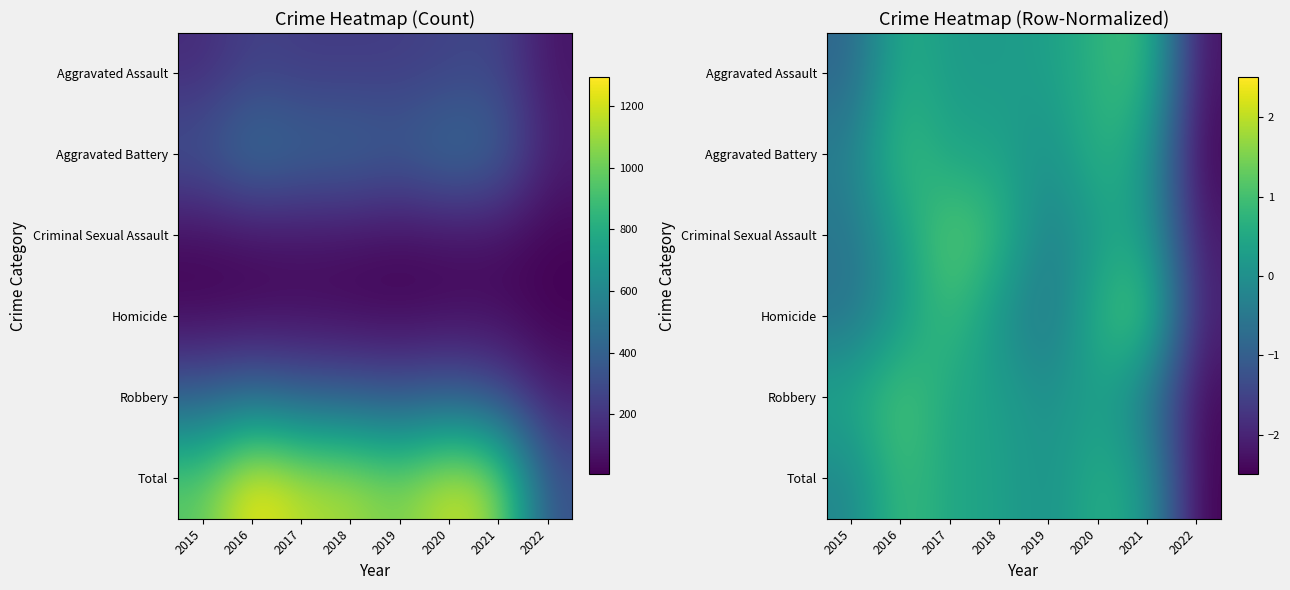

At 2021, list the series in order from smallest to largest.

Robbery, Total, Aggravated Battery, Criminal Sexual Assault, Aggravated Assault, Homicide